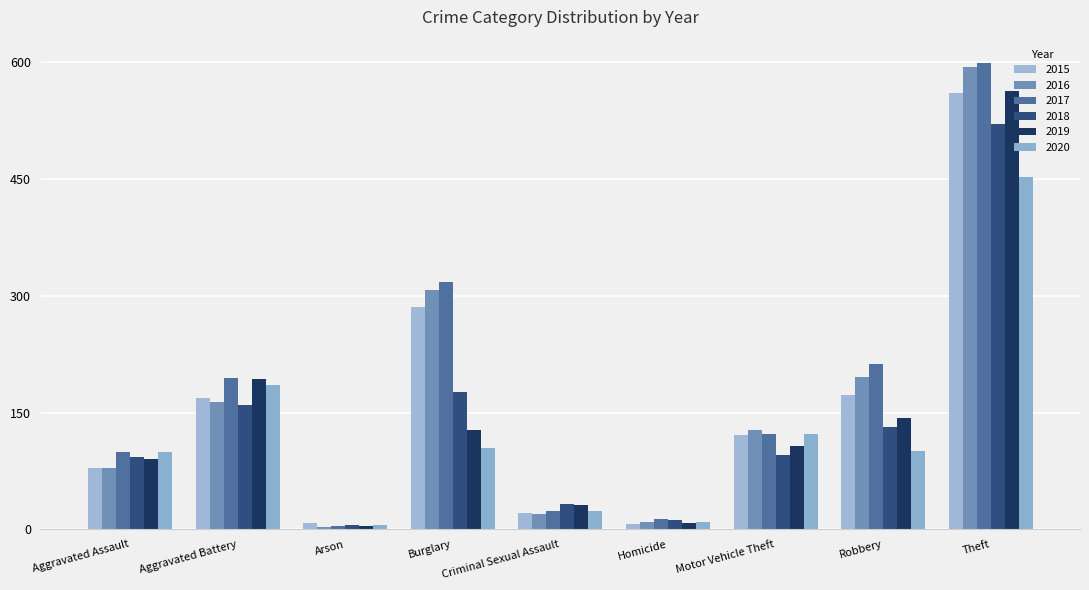

What is the difference between the 2016 values at Homicide and Theft?

584